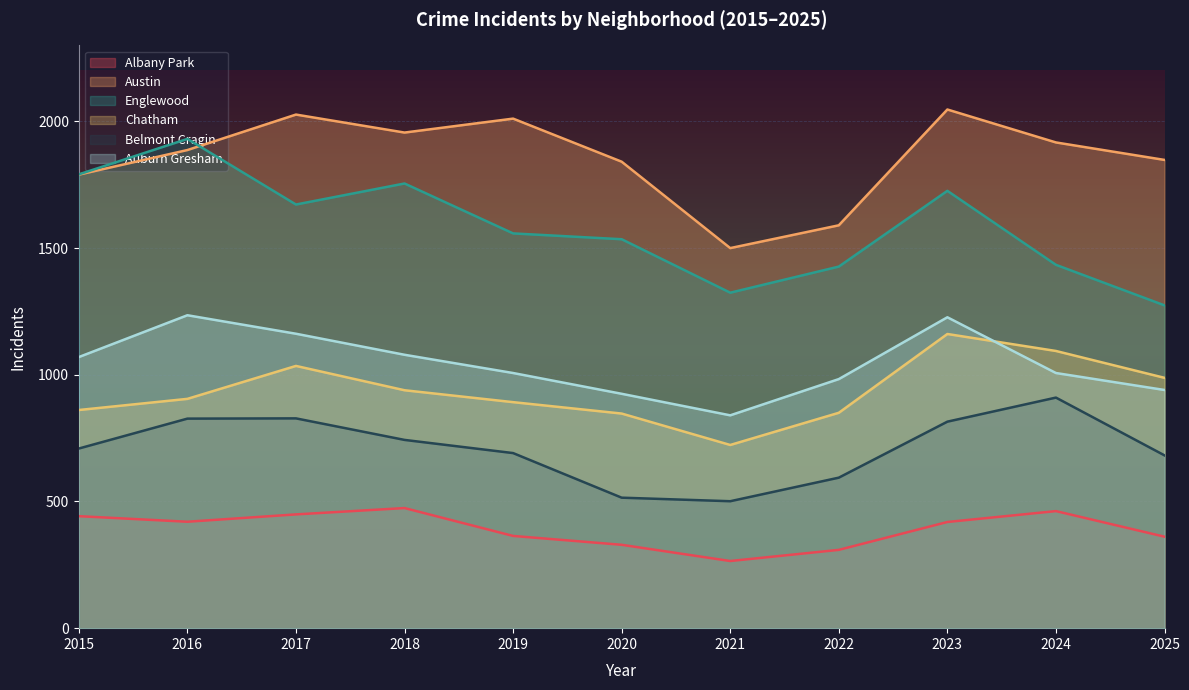

At which label is Belmont Cragin closest to 705?

2015